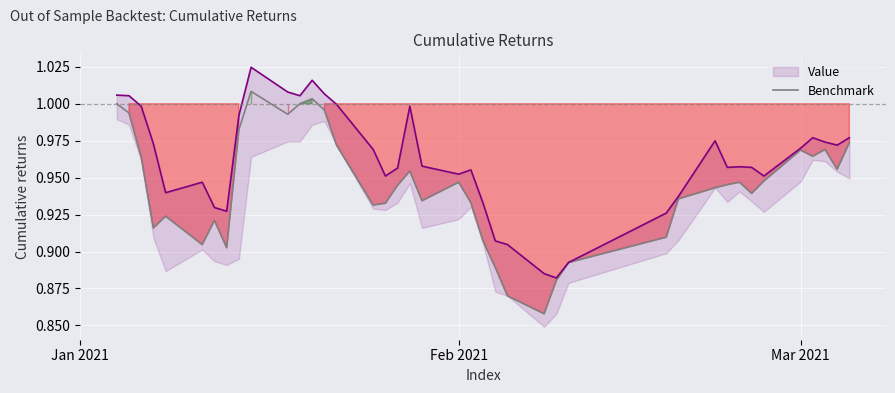

What is the maximum value shown in the chart?

1.0